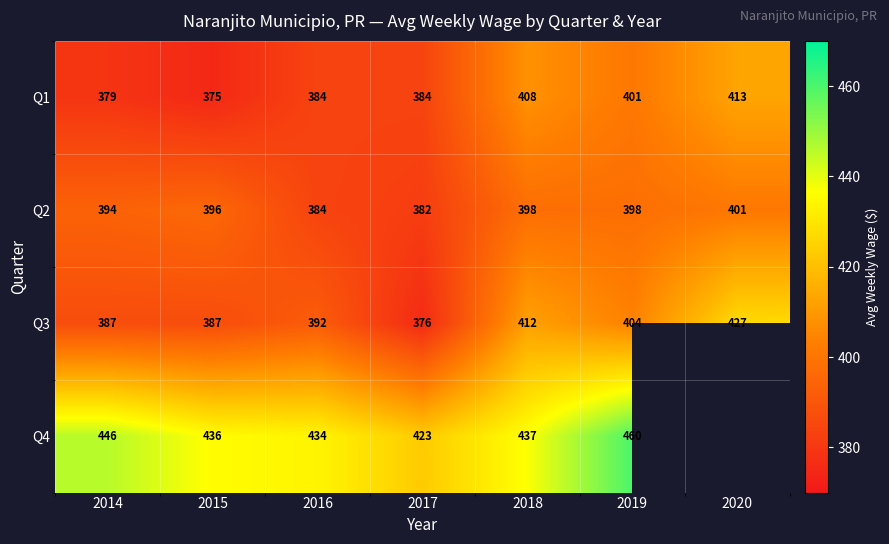

How many data points in Q1 are less than 384?

2